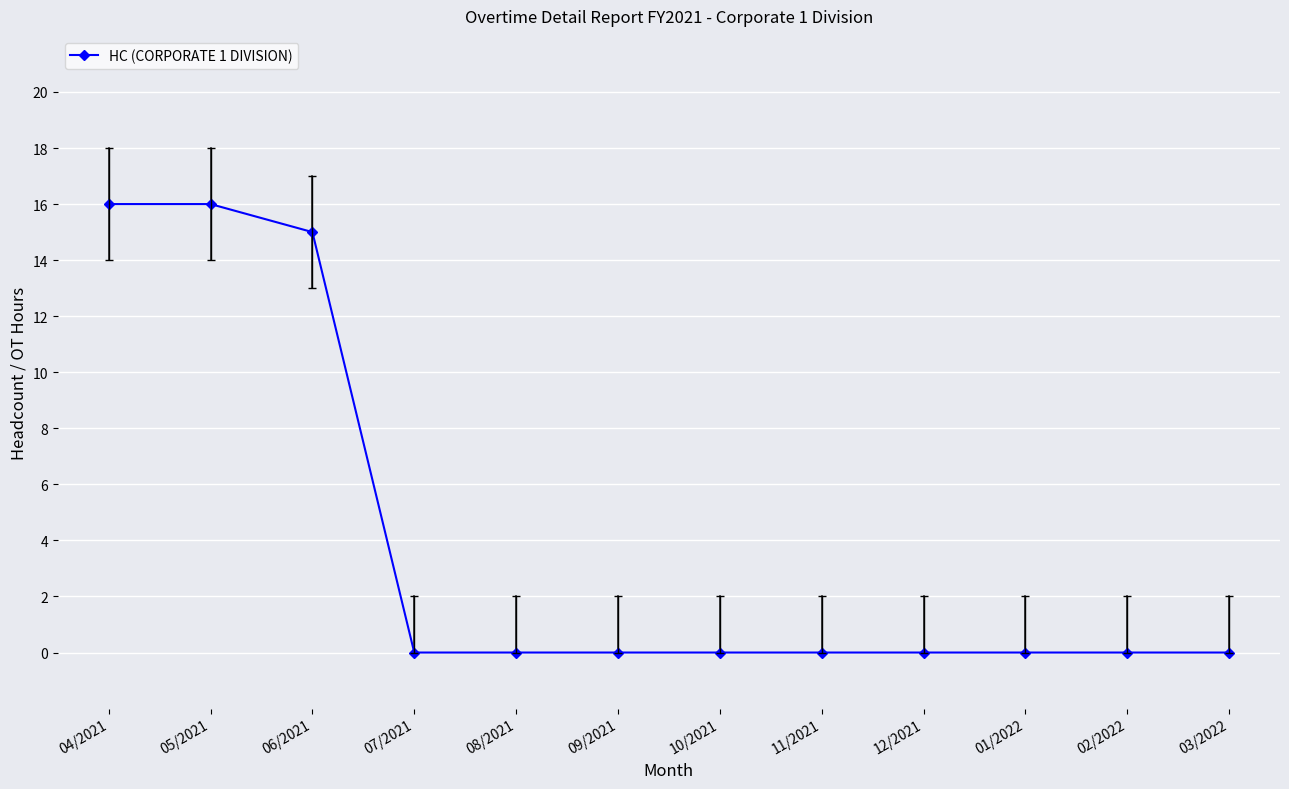

How many positive values are there?

3